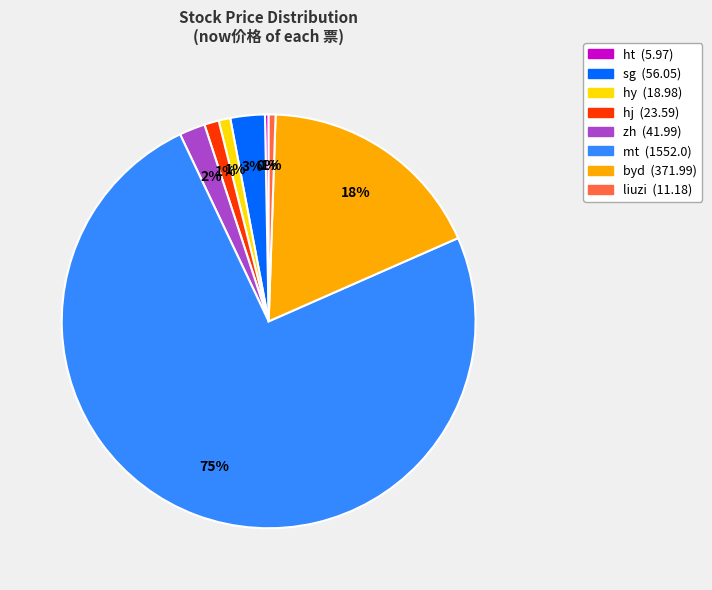

Does any single category account for the majority?

Yes